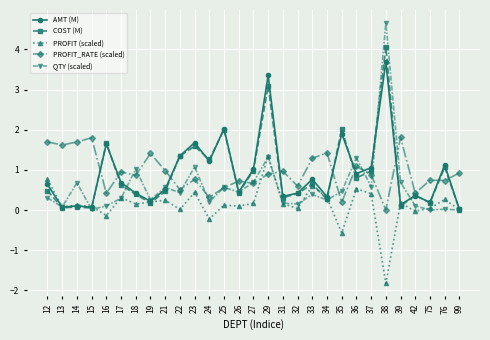

True or false: AMT (M) and QTY (scaled) intersect in this chart.

True